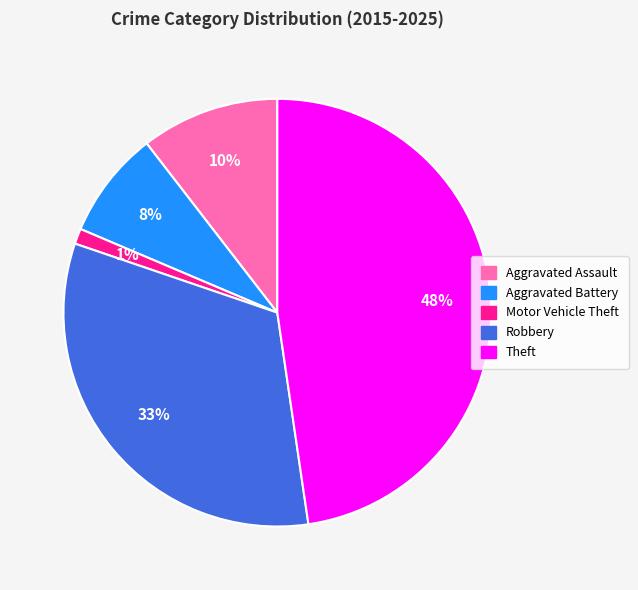

Which slice is the smallest?

Motor Vehicle Theft